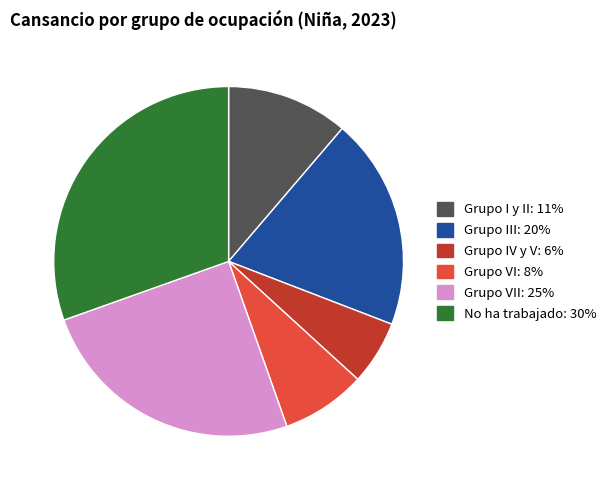

Is there a majority slice in this chart?

No